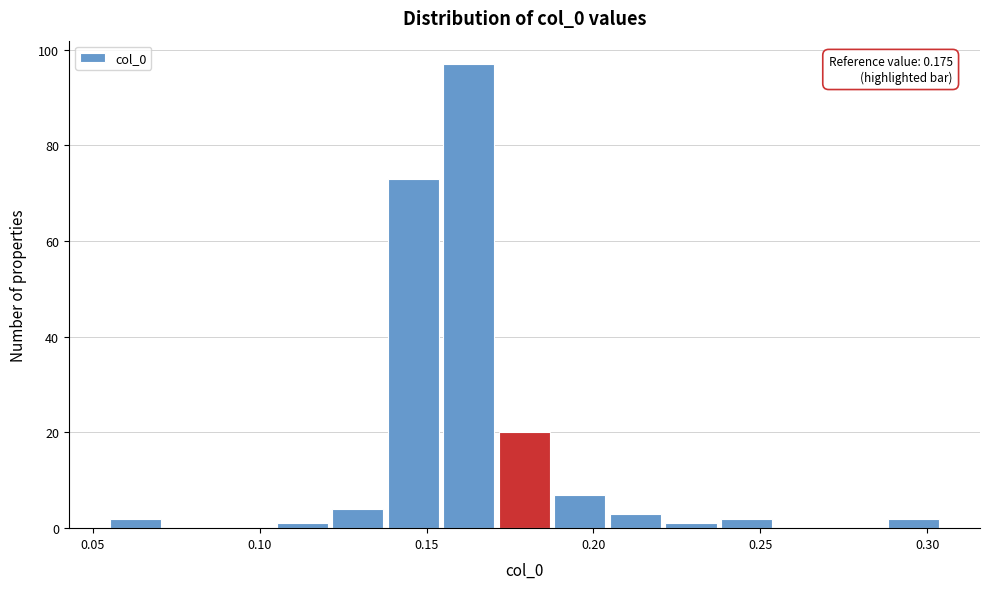

Around what value on the x-axis is the tallest bar? Give the approximate position of its centre, as read against the axis.

0.165